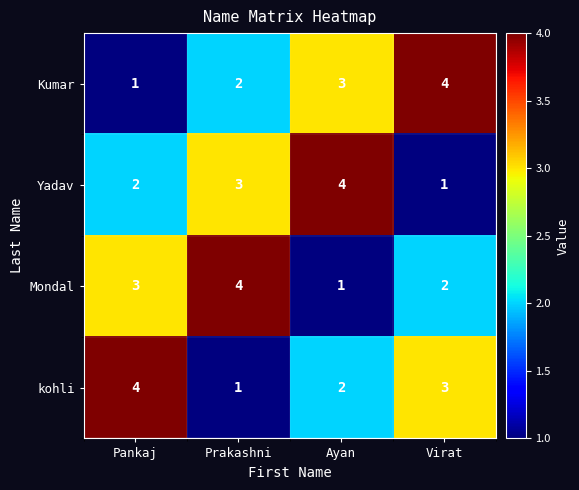

At which label does Kumar reach its peak?

Virat